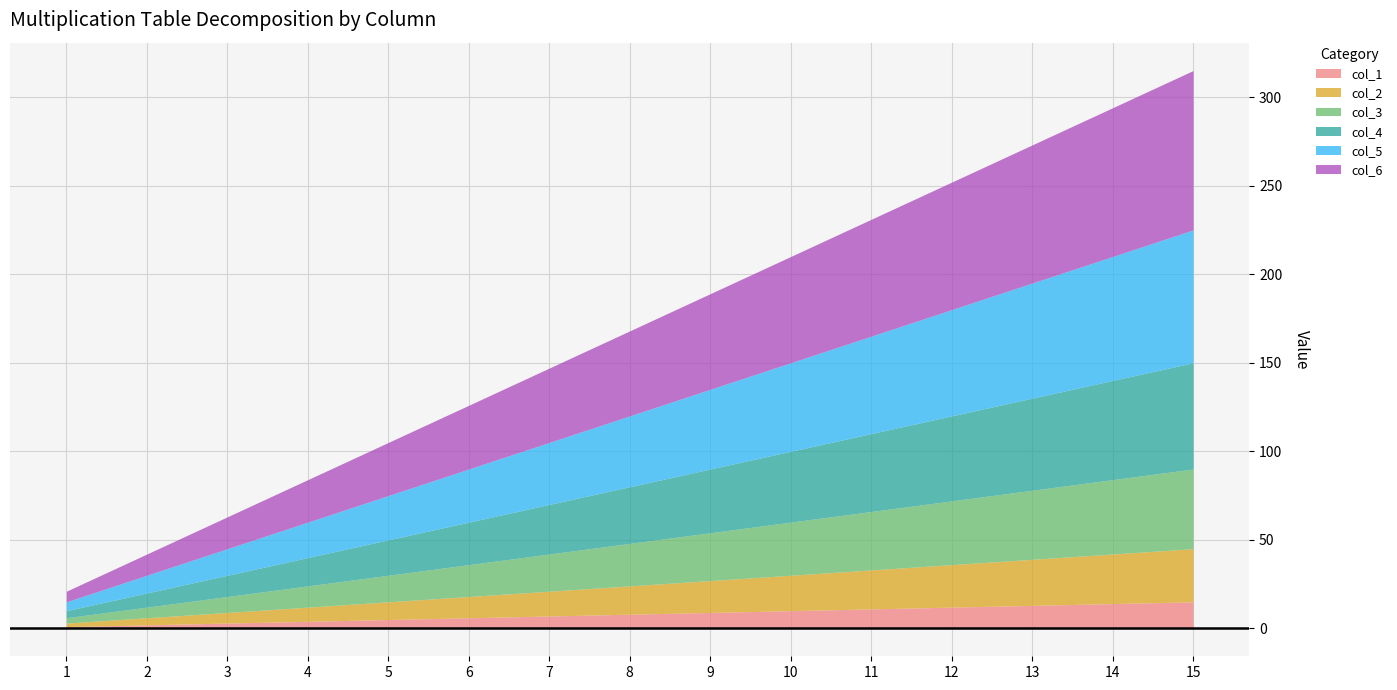

At which label does col_5 first exceed 40?

9